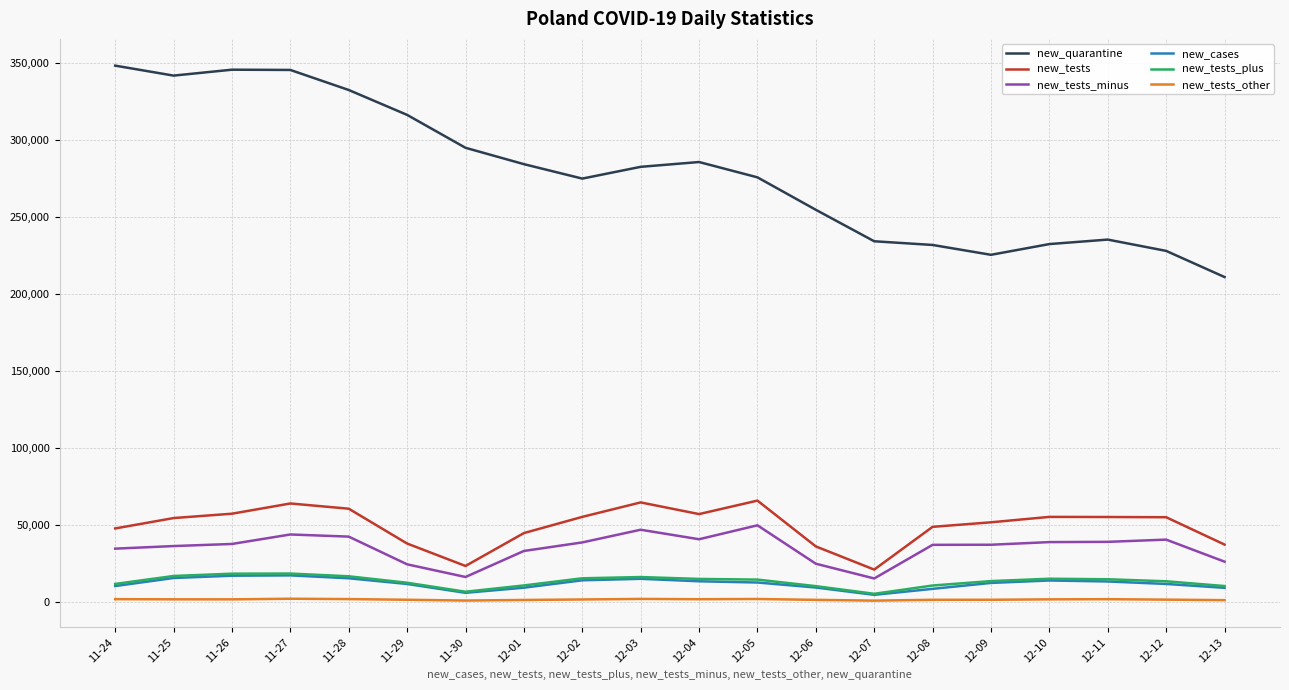

Which series has the widest spread of values?

new_quarantine